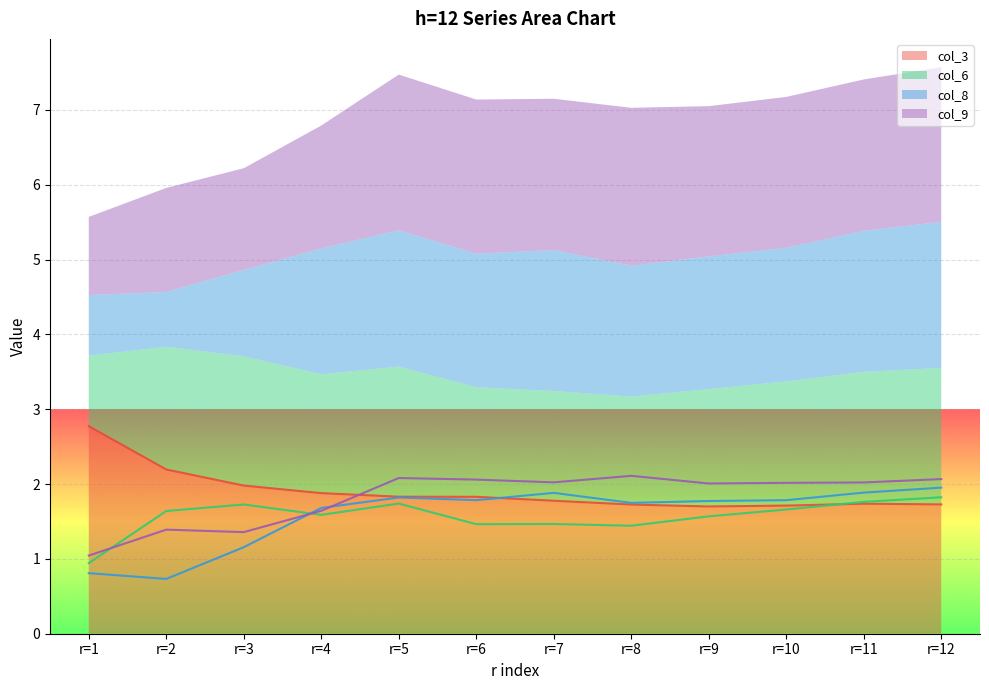

What is the value of the col_6 point at the 3rd from the left?

1.7